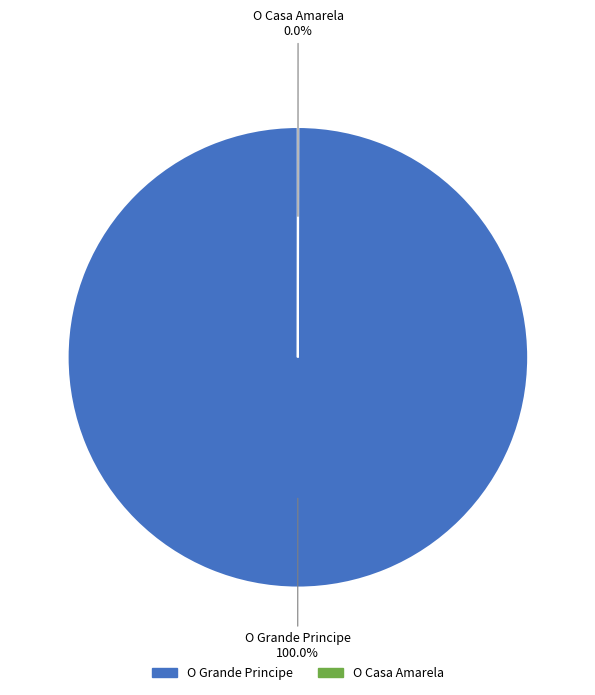

Which category has the biggest portion of the pie?

O Grande Principe 100.0%